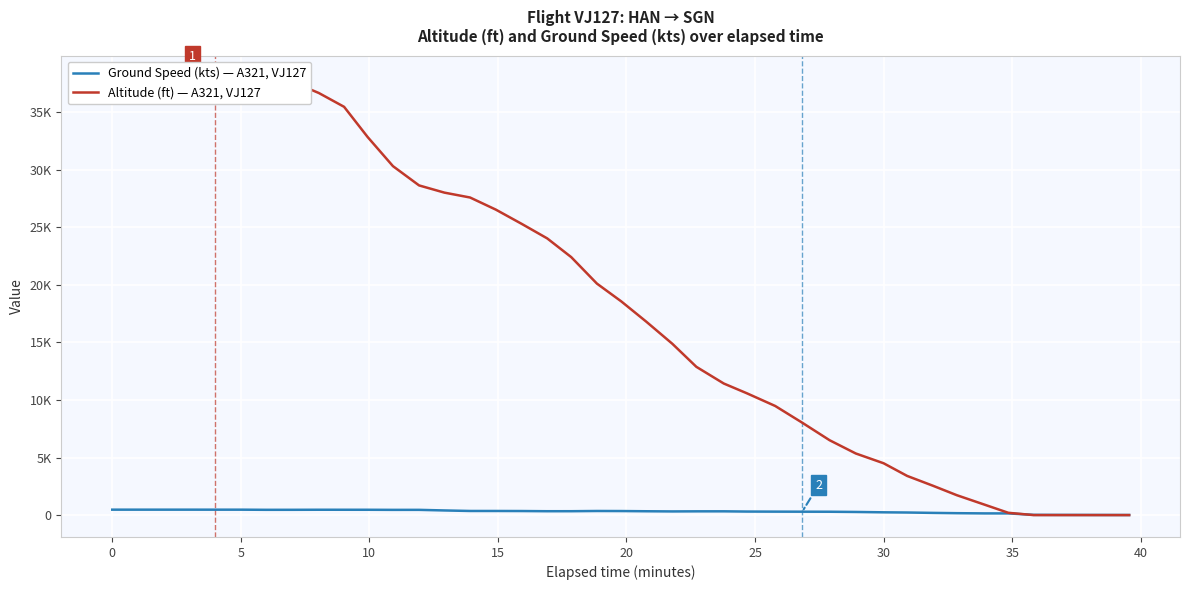

List the series in order of their peak value, highest first.

Altitude (ft) — A321, VJ127, Ground Speed (kts) — A321, VJ127